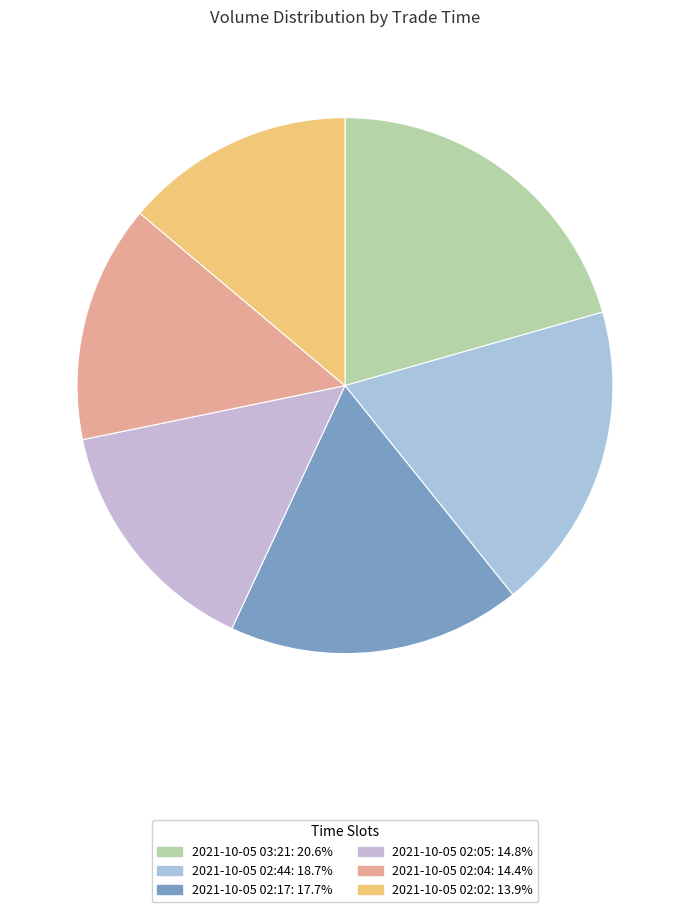

How many segments does this pie chart have?

6